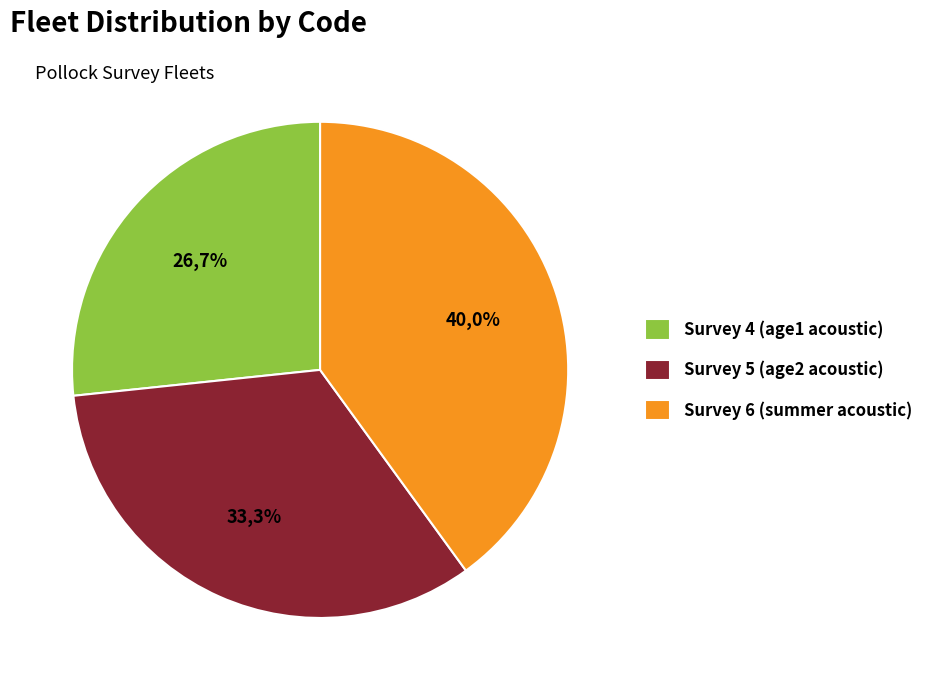

To the nearest percent, what portion does Pollock_survey_6_summer_acoustic represent?

40%